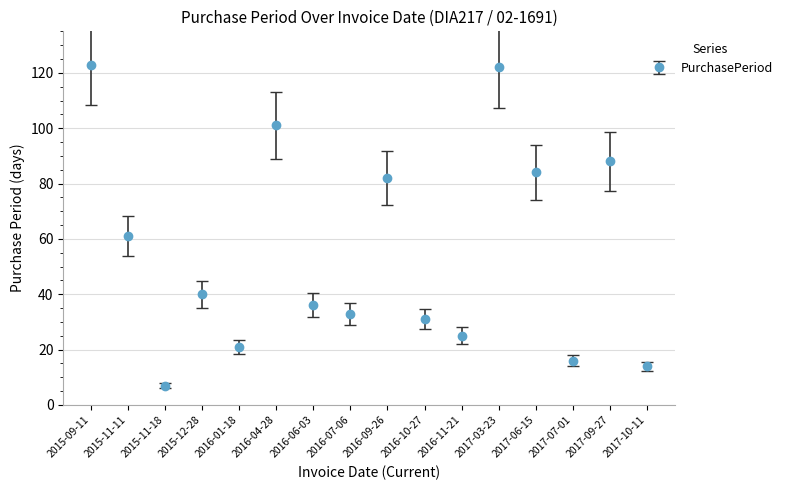

At which category does the data reach its first local peak?

2015-12-28